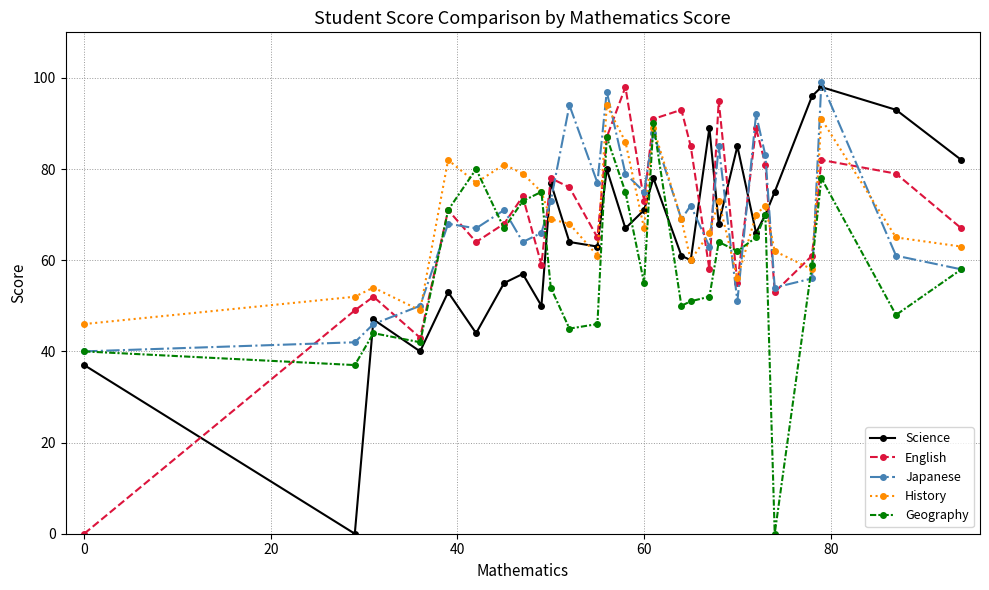

True or false: History has more than 1 points higher than both neighbors.

True